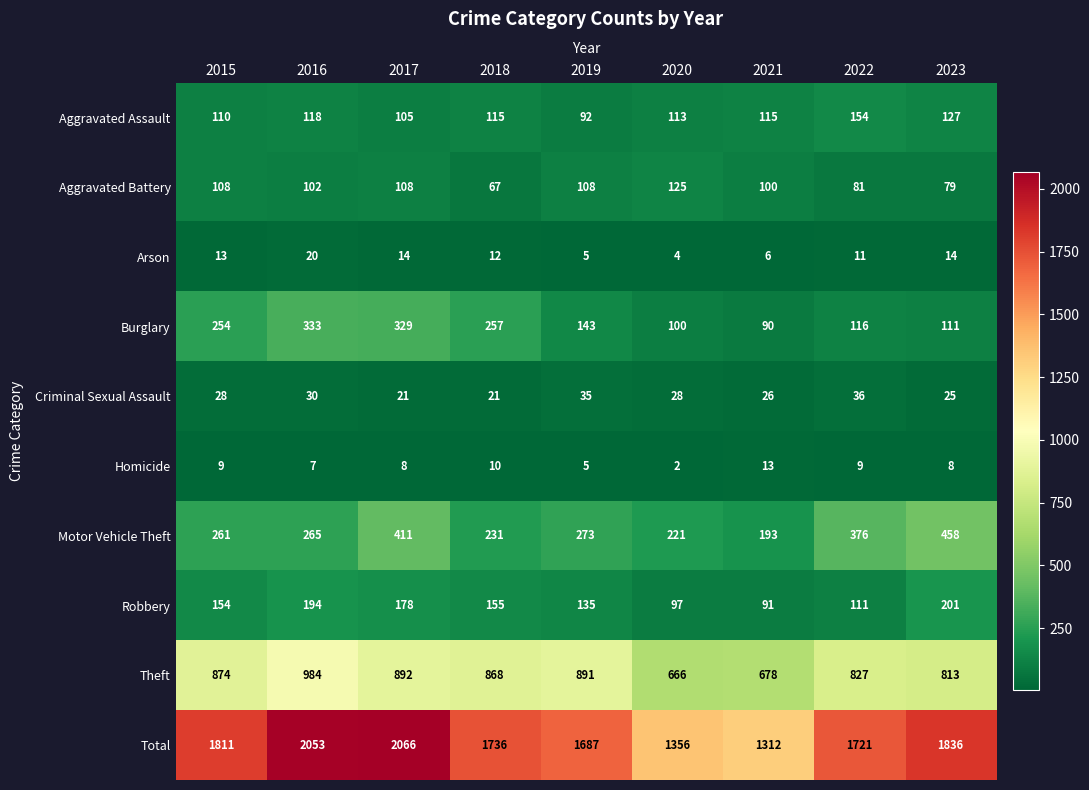

True or false: Motor Vehicle Theft has a value of 406 at 2018.

False